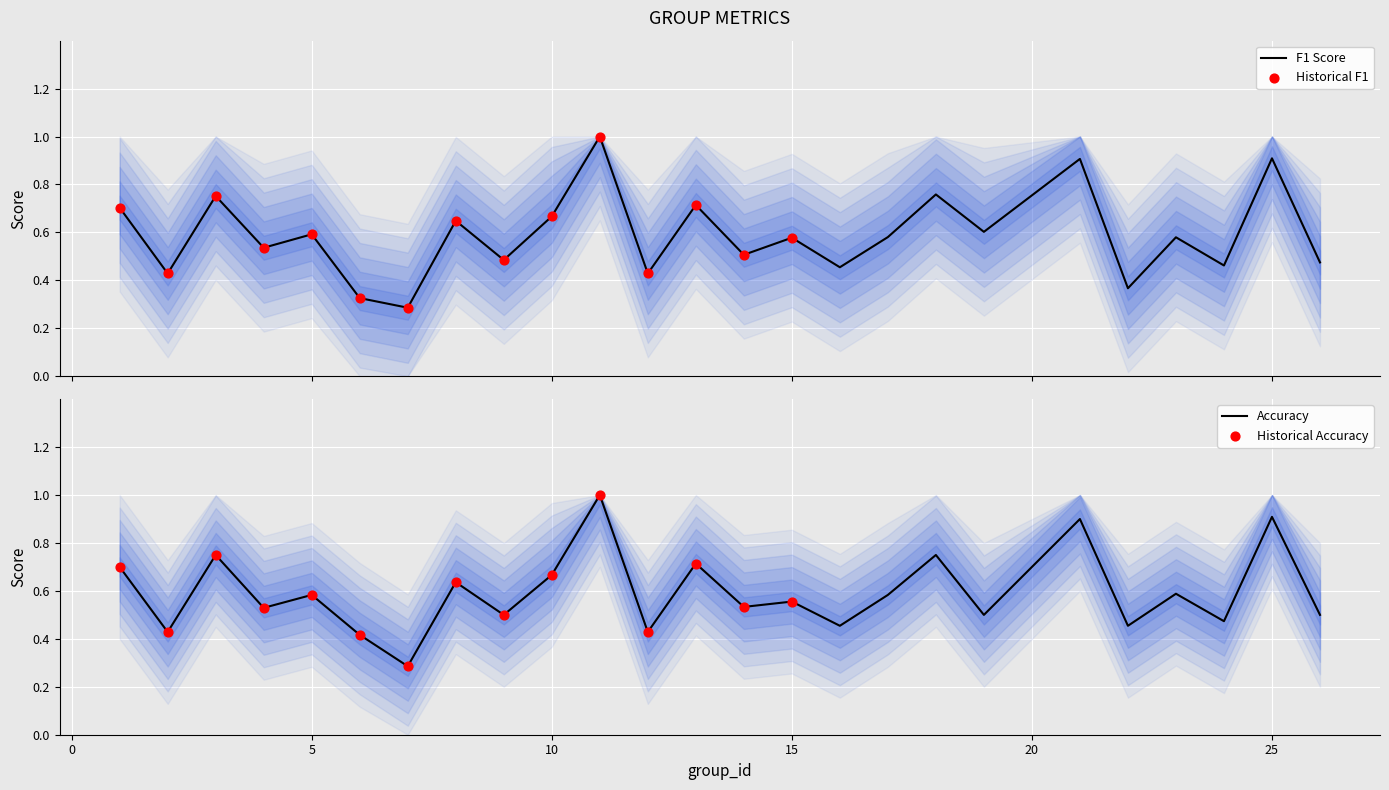

At which category is the sum across all series the highest?

11